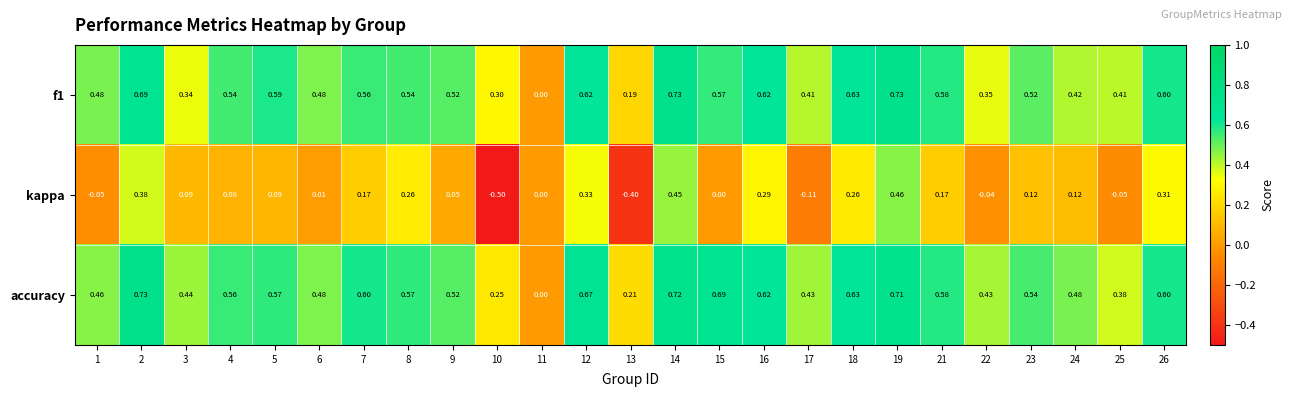

Which series has the largest range (max minus min)?

kappa